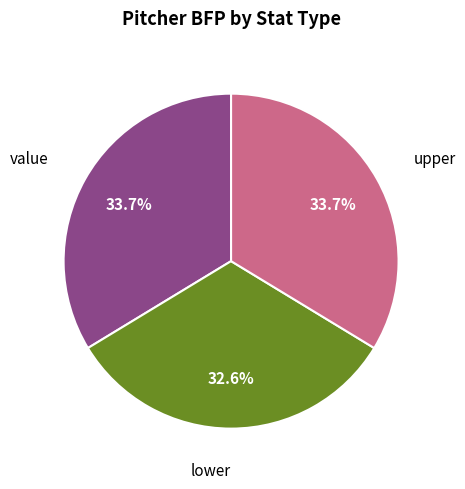

Which slice is the smallest?

lower